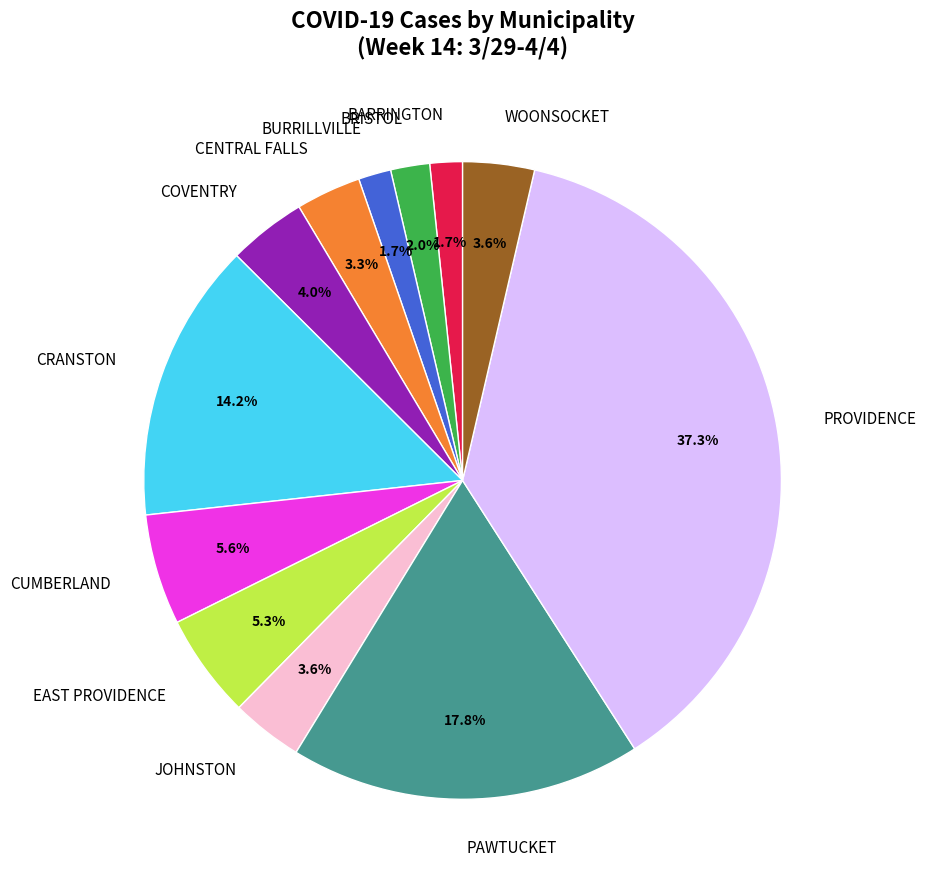

Is the sum of BRISTOL and PAWTUCKET greater than half?

No